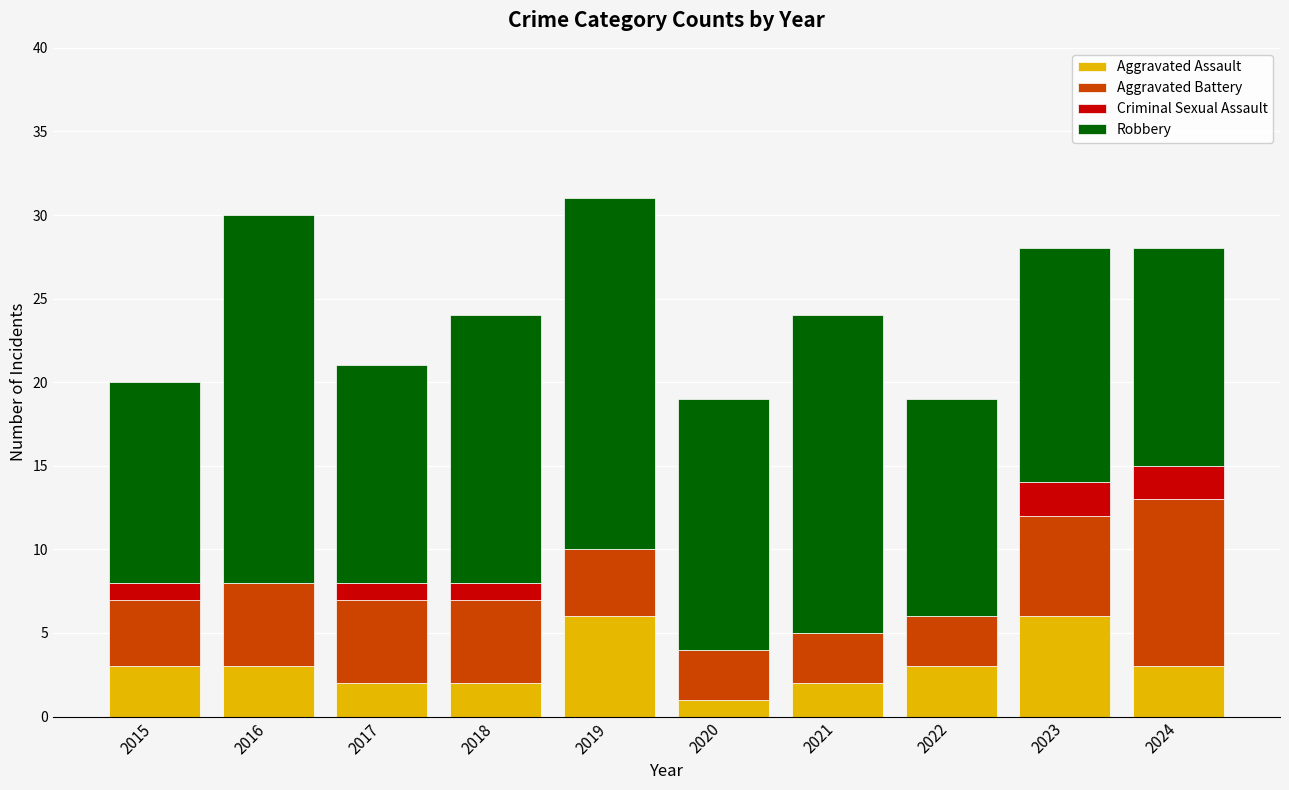

What value does the Aggravated Assault series have at 2015?

3